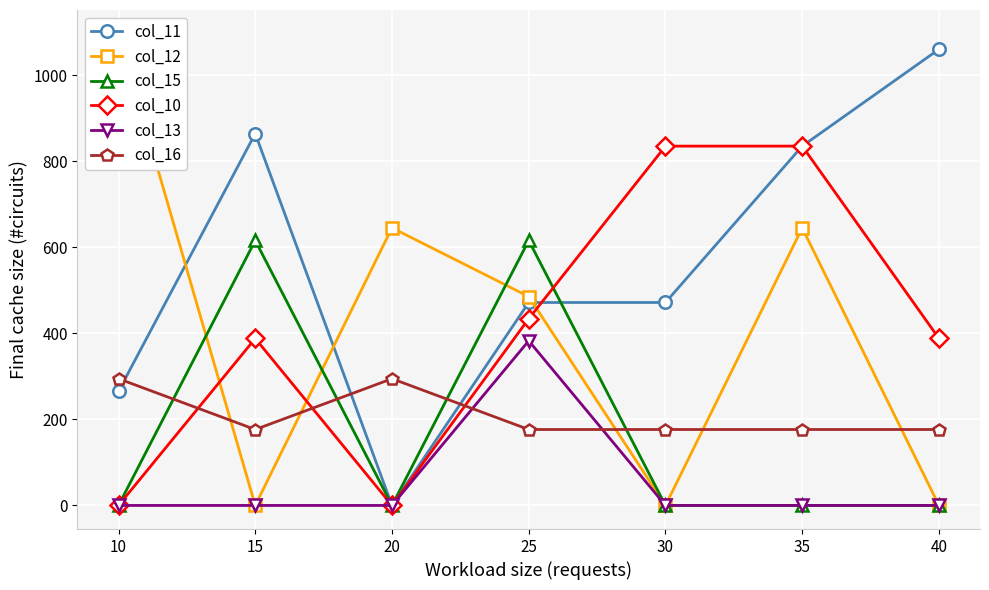

True or false: col_13 and col_16 intersect in this chart.

True